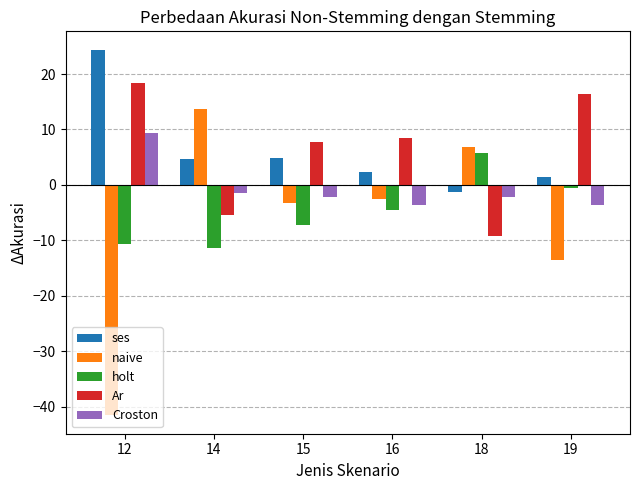

Where does the holt series first go above -4?

18